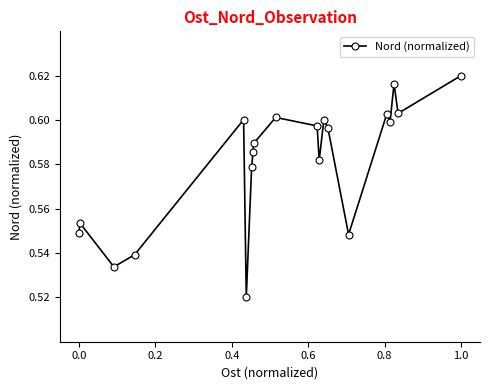

Count the values in the range 0 to 1.

20